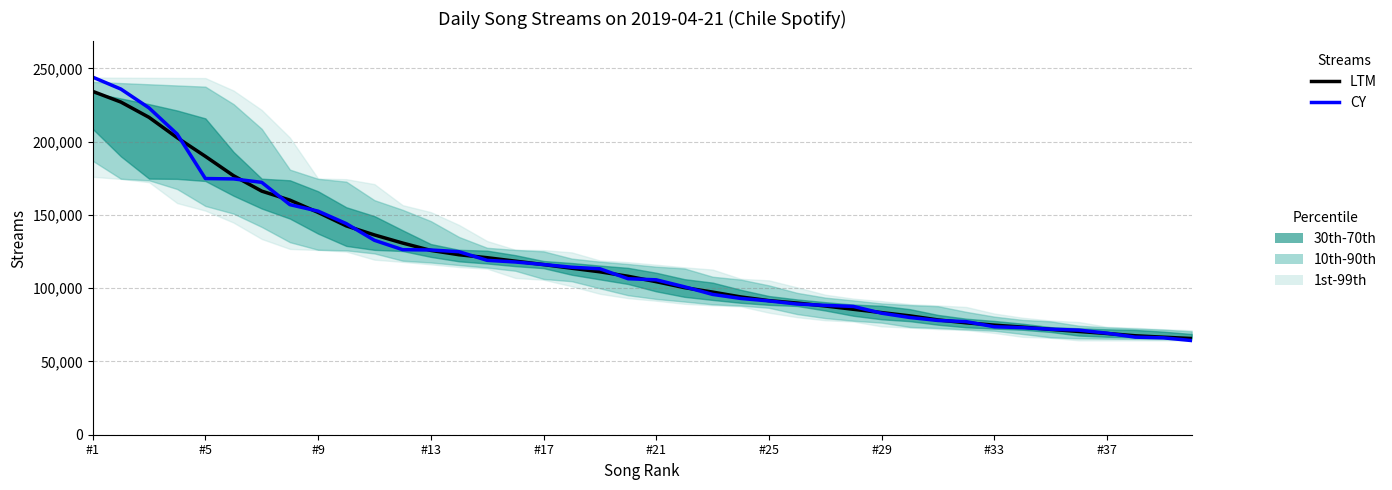

What is the minimum value for LTM?

65661.3